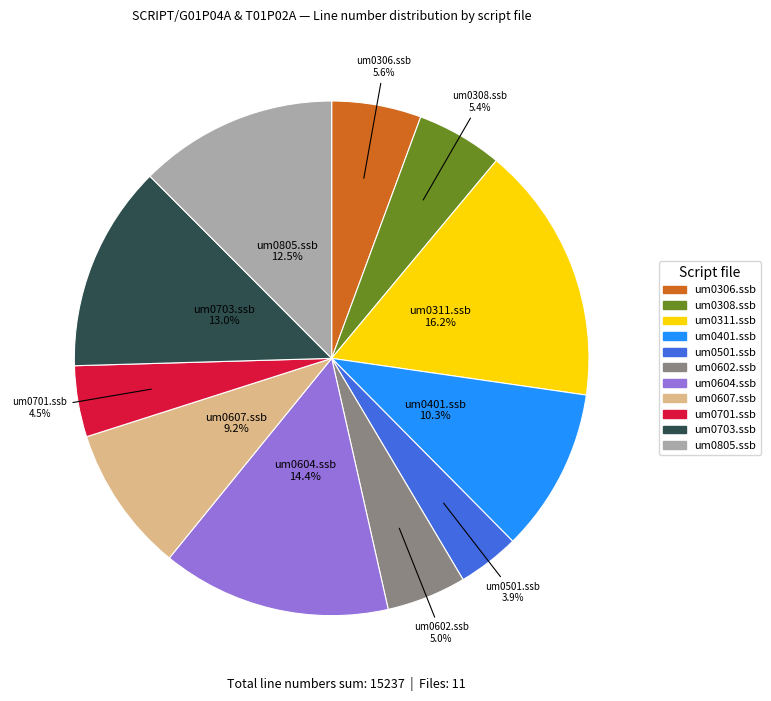

Is there any slice that represents more than half of the pie?

No